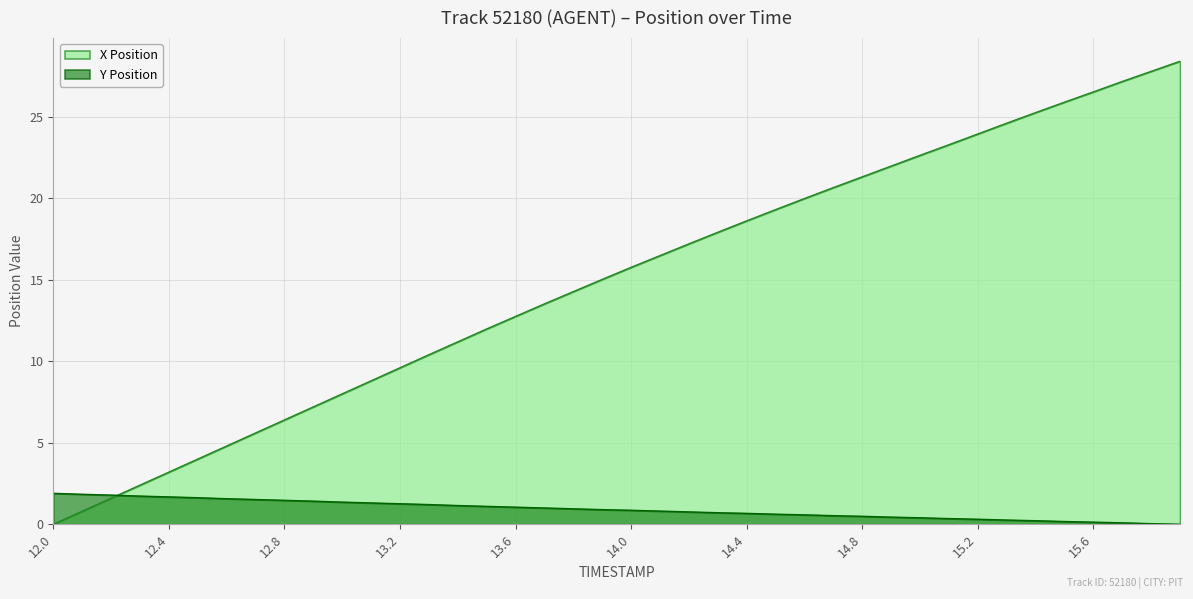

Rank the series at 15.9 from lowest to highest value.

Y Position, X Position